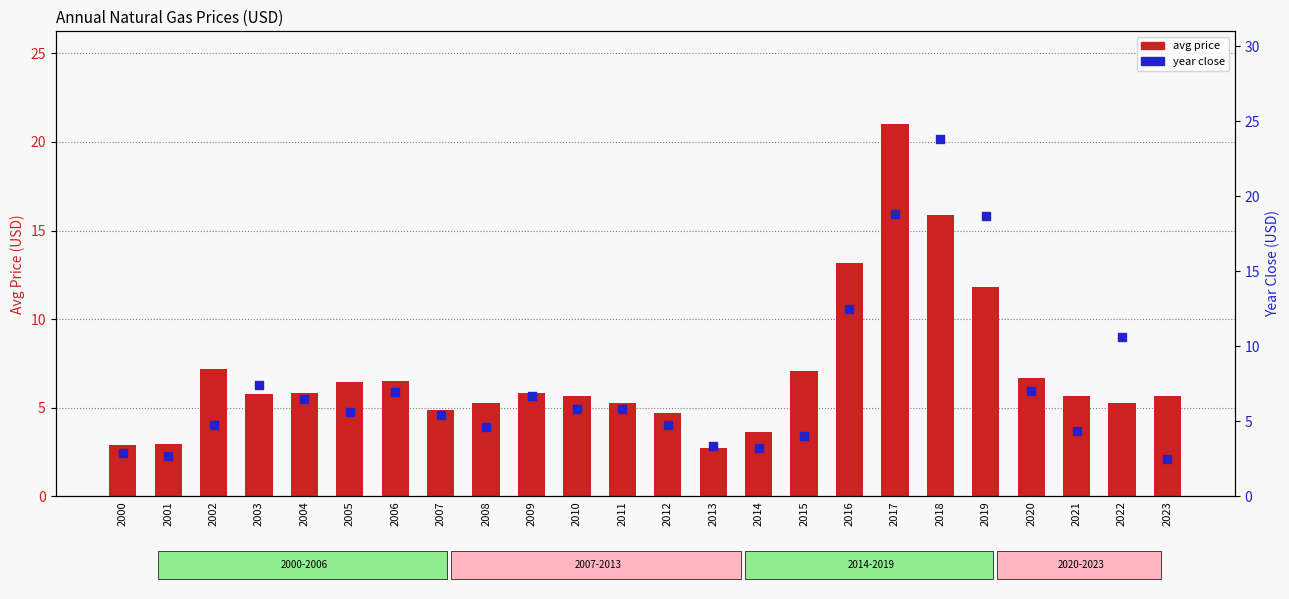

What are all the series names shown in the legend?

avg price, year close